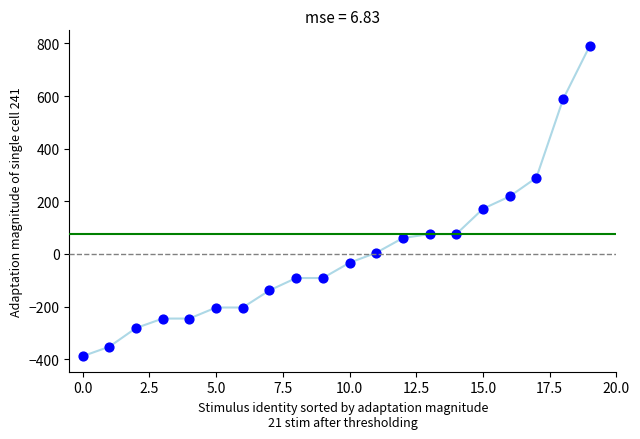

What is the minimum value shown in the chart?

-388.4